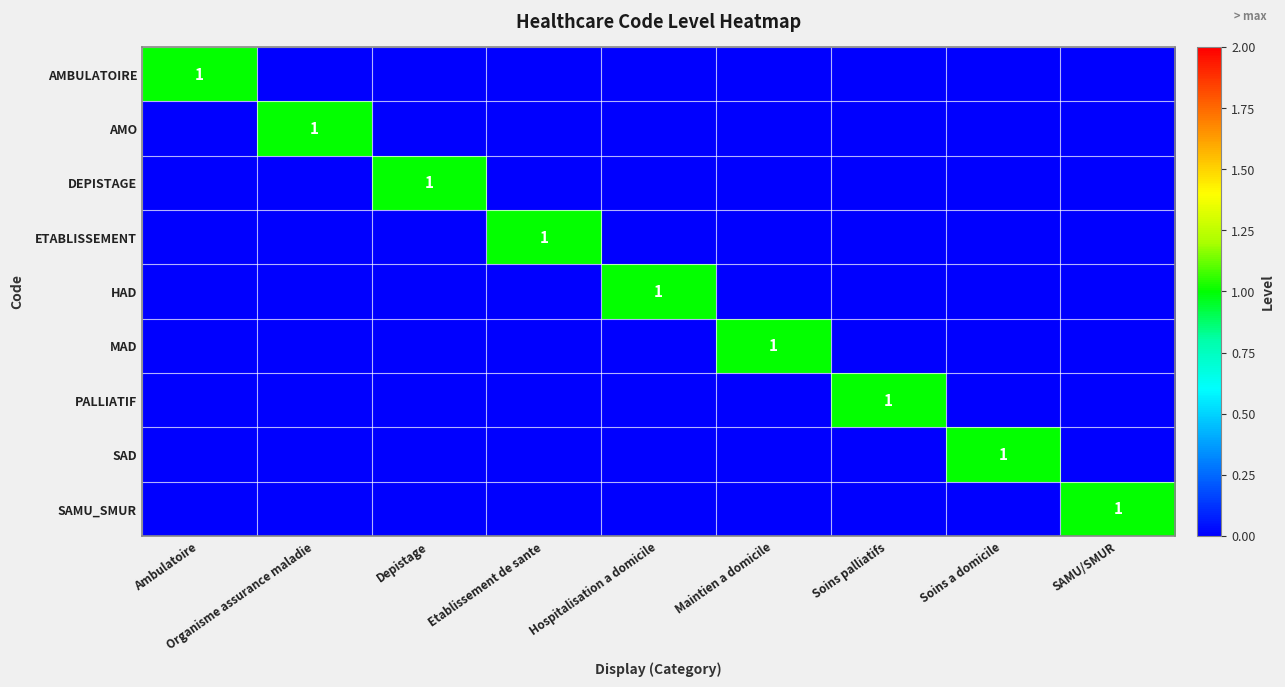

Is it true that DEPISTAGE equals 1 at Depistage?

True